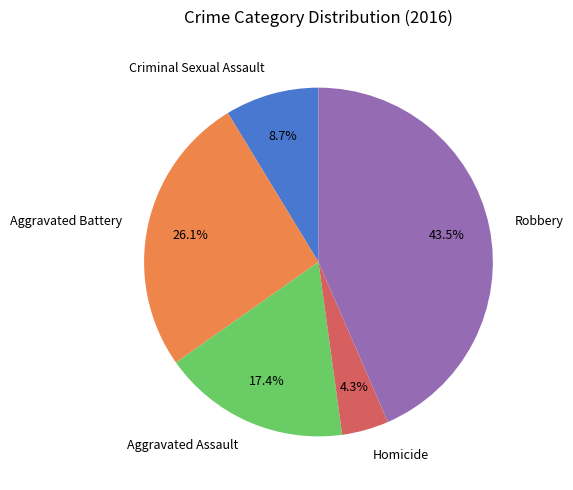

What percentage is NOT represented by Homicide?

95.7%